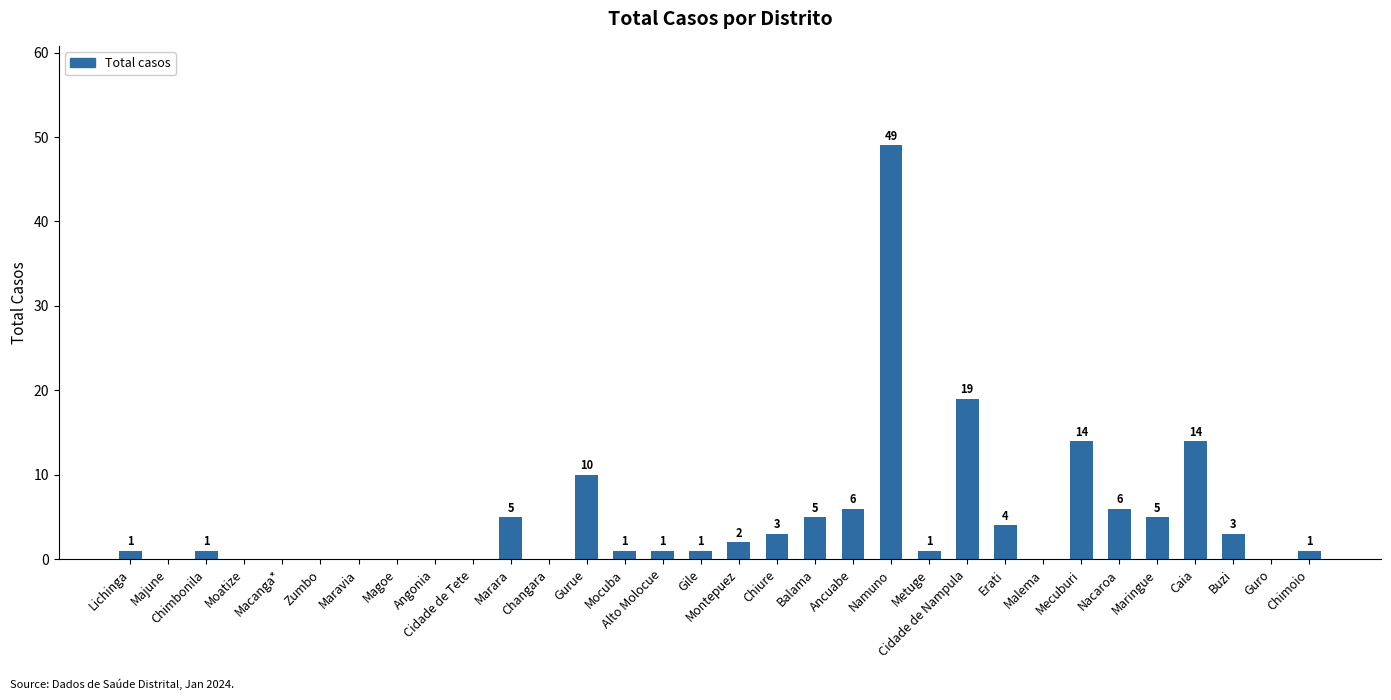

Count the number of categories in the chart.

32